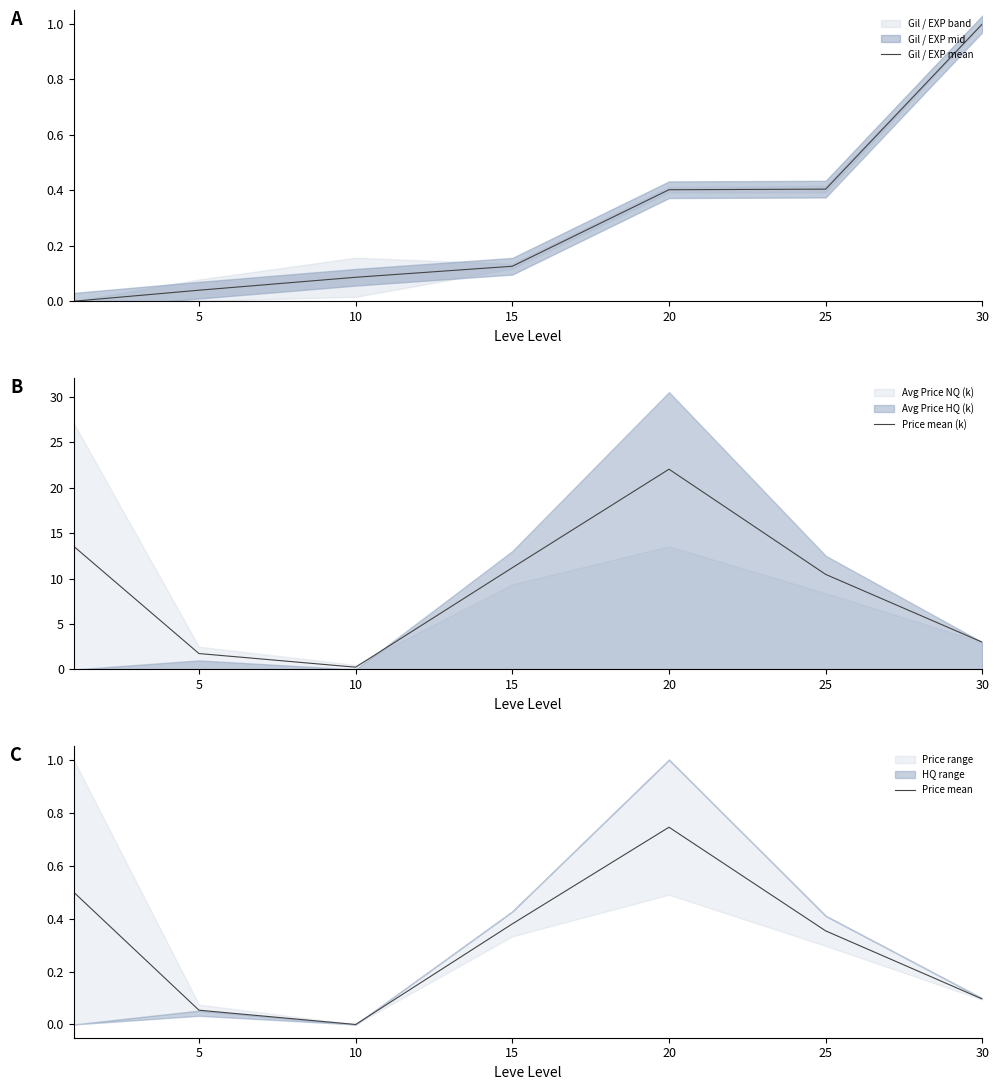

At which label does Price mean (k) reach its minimum?

10